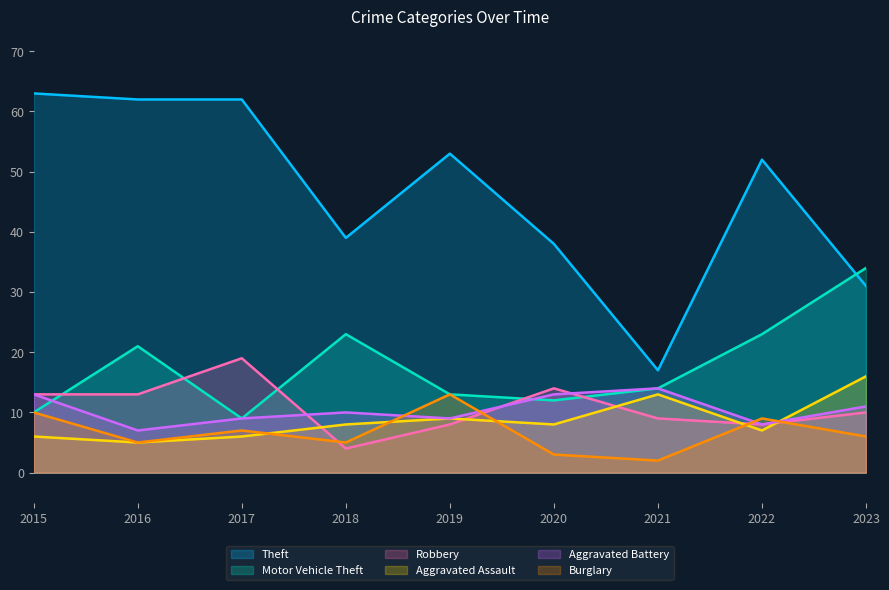

Rank the series at 2018 from lowest to highest value.

Robbery, Burglary, Aggravated Assault, Aggravated Battery, Motor Vehicle Theft, Theft